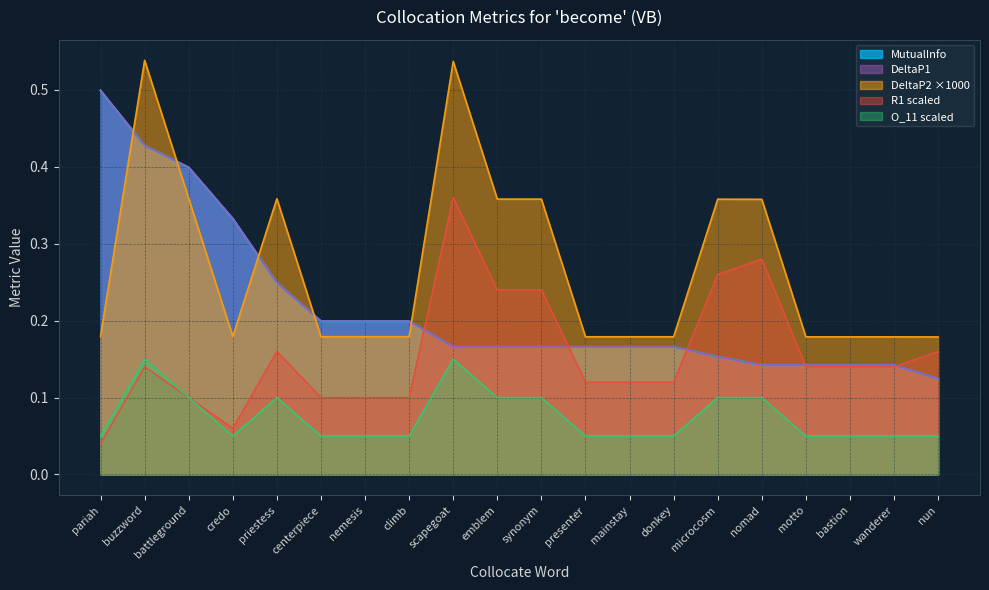

How many categories are shown in the chart?

20